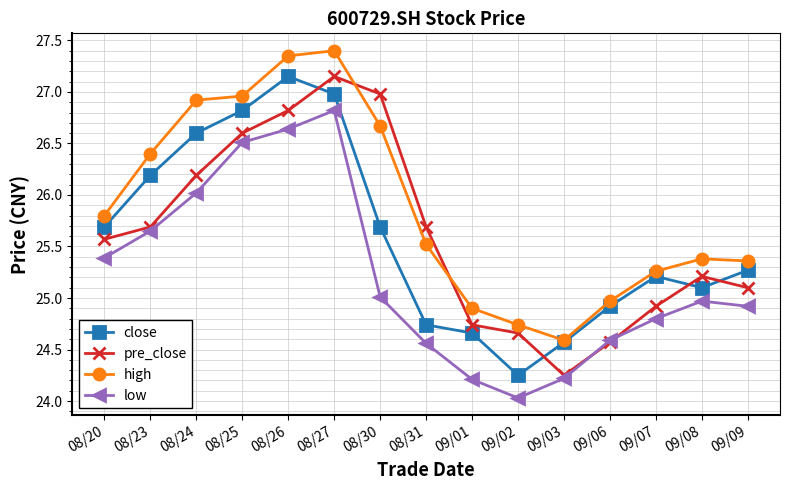

What position from the left is 08/24?

3